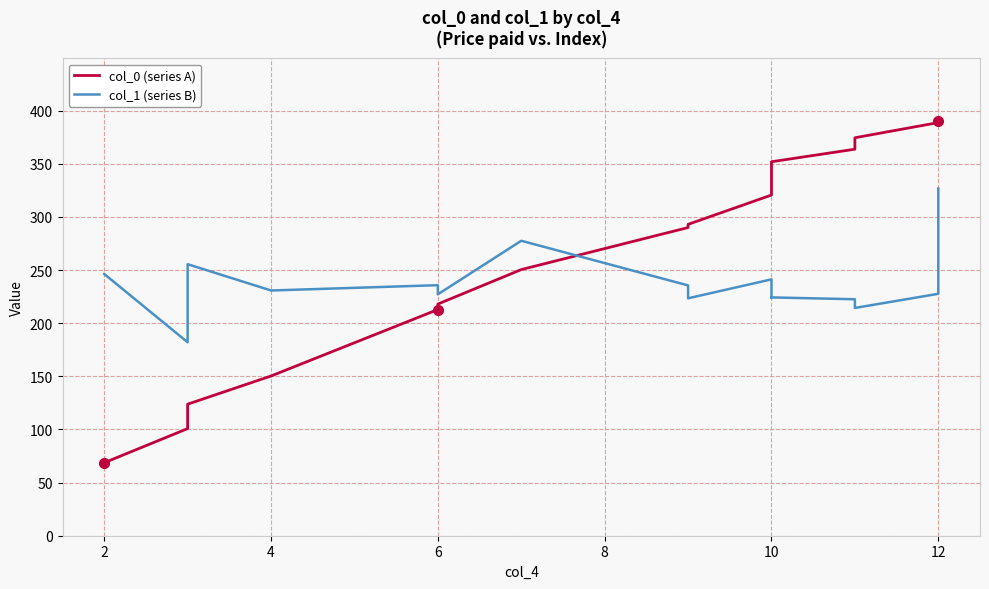

True or false: col_1 has more than 0 points higher than both neighbors.

True